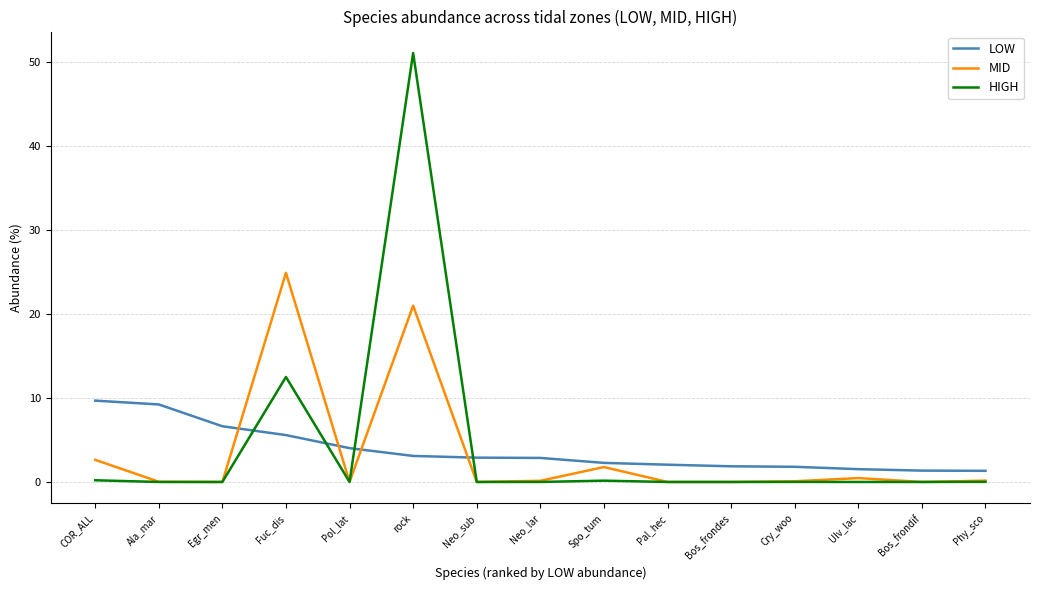

What is the difference between the highest and lowest values at Cry_woo?

1.8